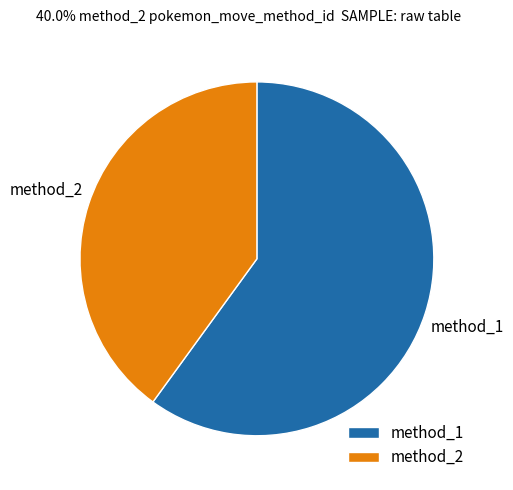

Count the number of slices in the pie.

2